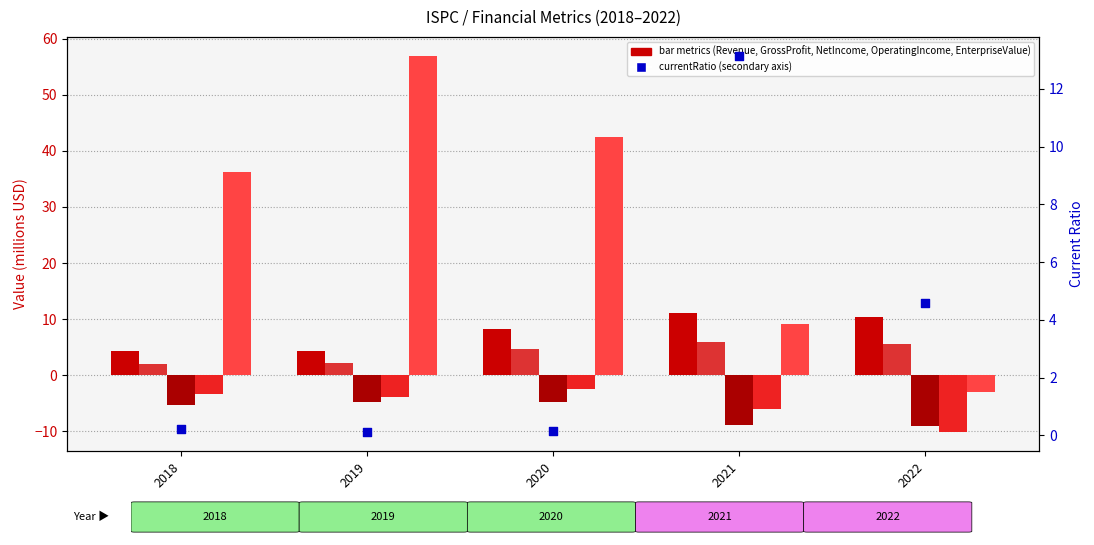

Which series reaches the maximum Y coordinate?

EnterpriseValue